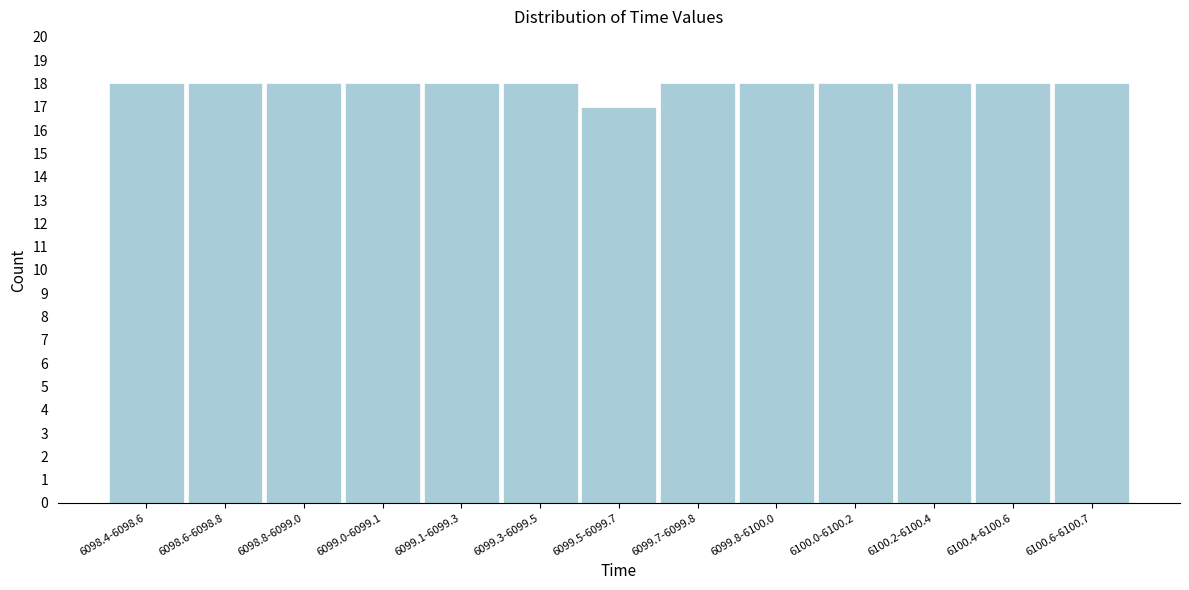

Reading left to right, extract all data points from this chart.

6098.4-6098.6=18	6098.6-6098.8=18	6098.8-6099.0=18	6099.0-6099.1=18	6099.1-6099.3=18	6099.3-6099.5=18	6099.5-6099.7=17	6099.7-6099.8=18	6099.8-6100.0=18	6100.0-6100.2=18	6100.2-6100.4=18	6100.4-6100.6=18	6100.6-6100.7=18